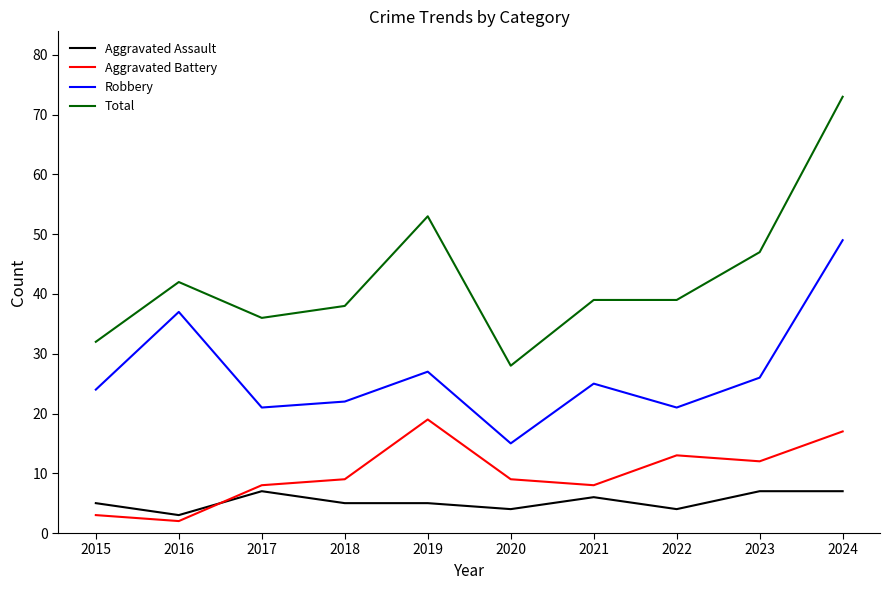

Where is the first local maximum for Aggravated Battery?

2019